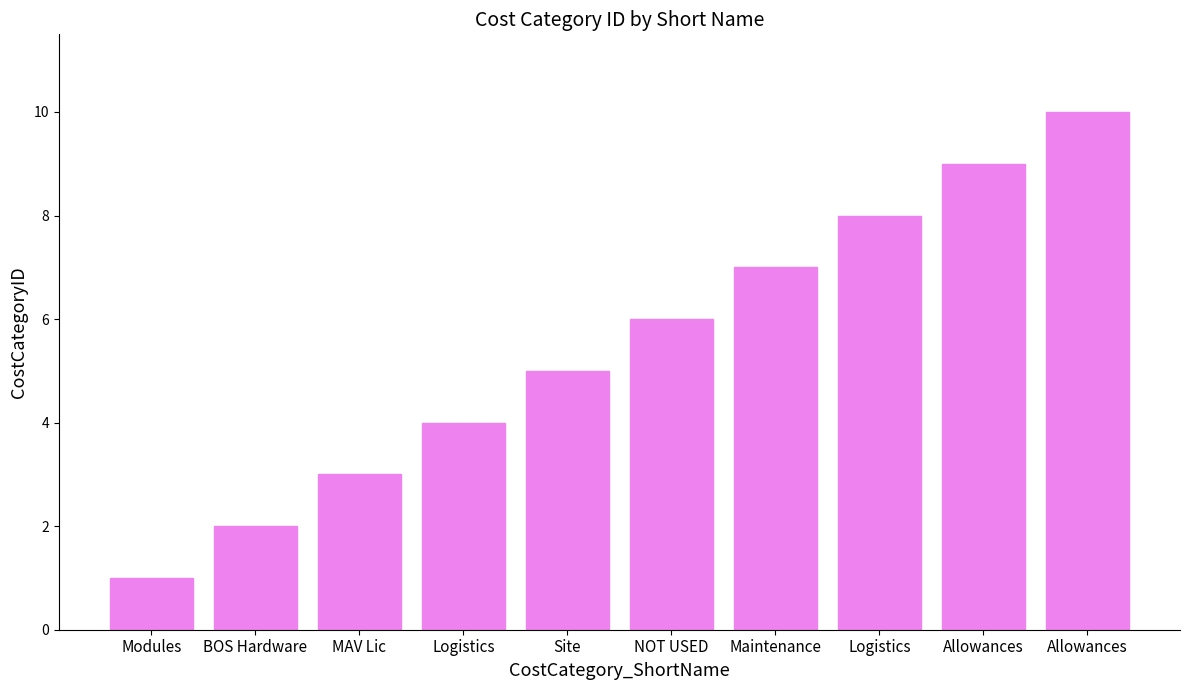

At which category does the chart reach its minimum across all series?

Modules